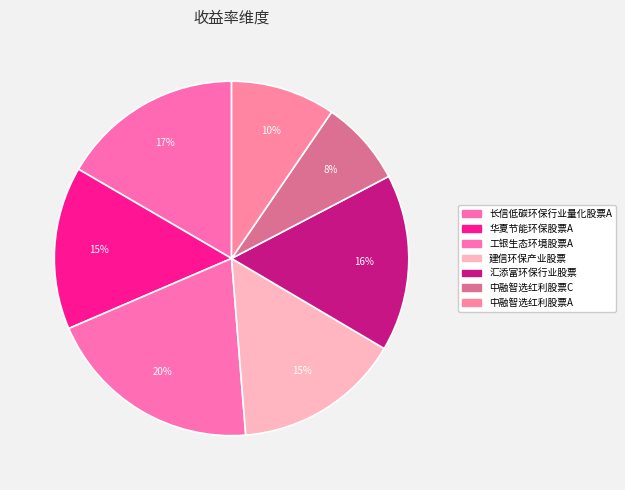

Count the number of slices in the pie.

7